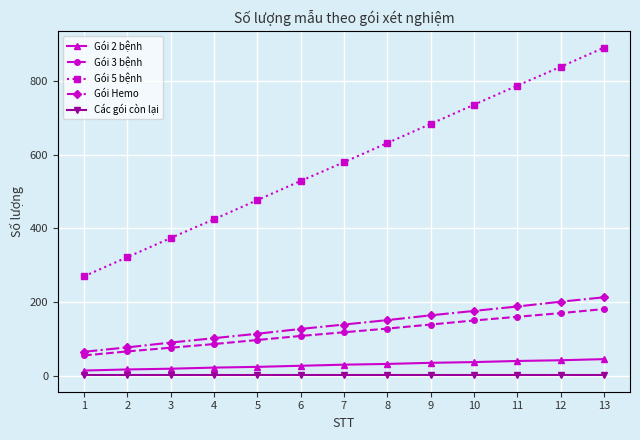

What is the average value of the Gói 3 bệnh series?

118